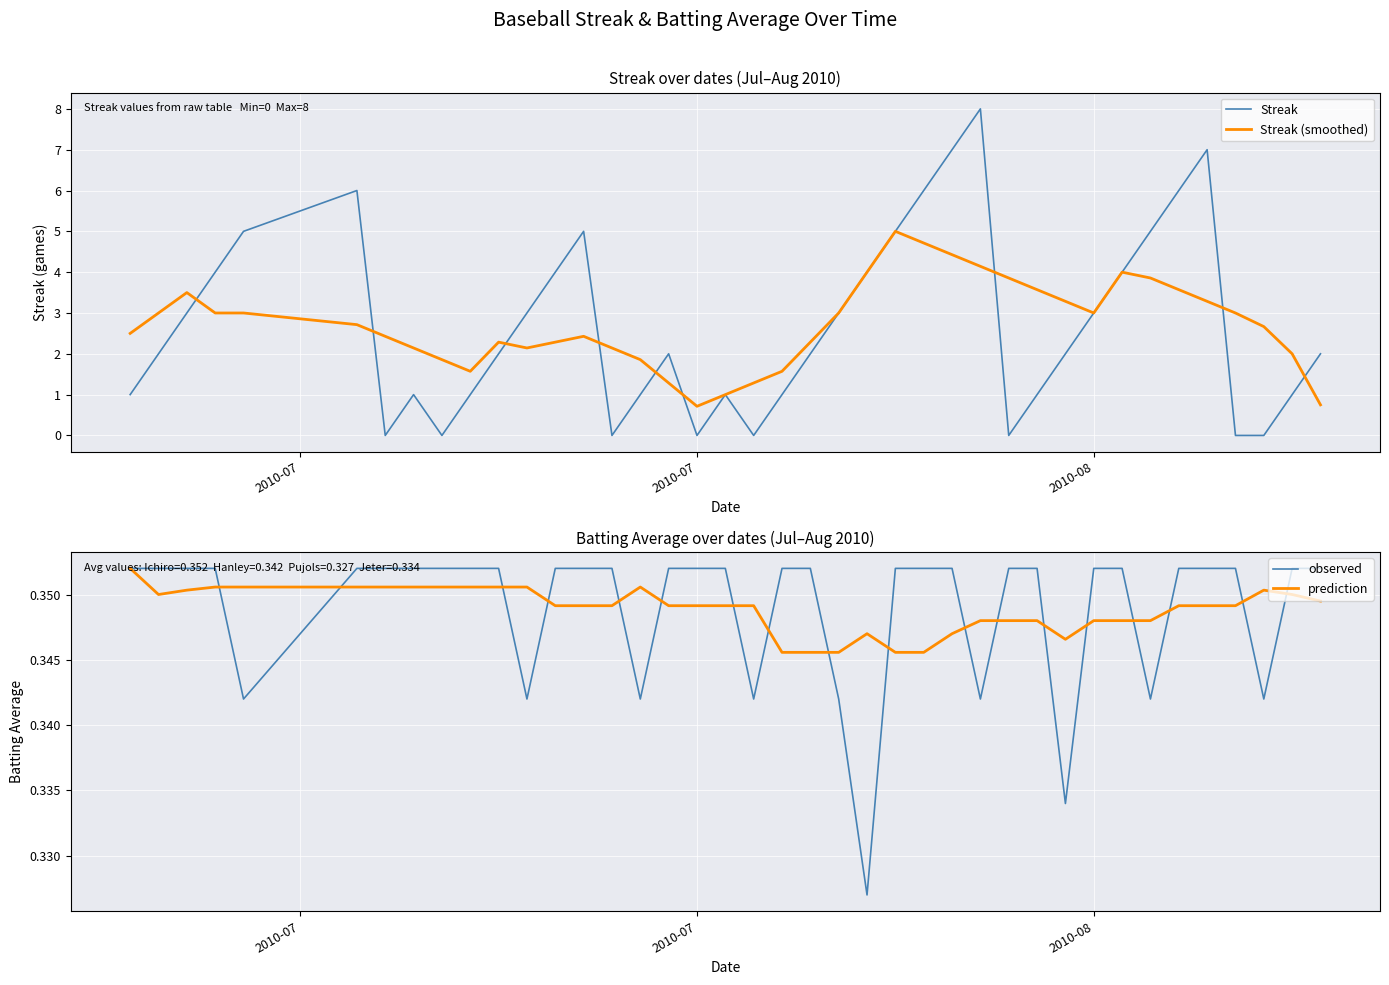

True or false: Streak (smoothed) and observed cross at least once.

False